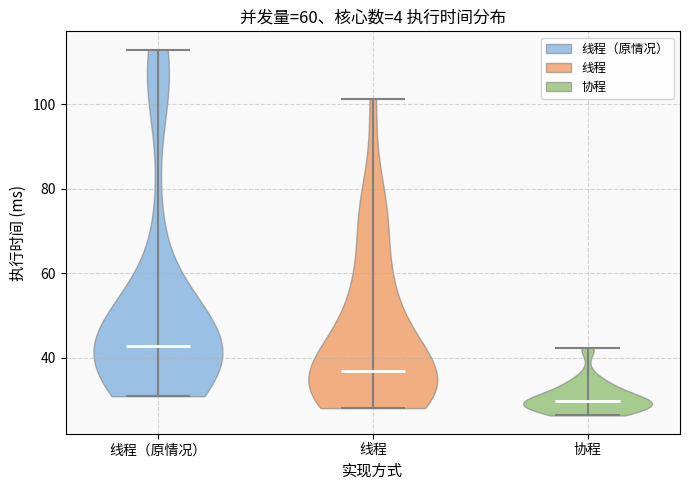

Reading left to right, read every violin against the y-axis: where its median line is, and the lowest and highest points it reaches. The values are not printed on the chart, so give them approximately, as read against the axis.

线程（原情况）: median line 42, lowest point 30, highest point 112
线程: median line 36, lowest point 28, highest point 102
协程: median line 30, lowest point 26, highest point 42